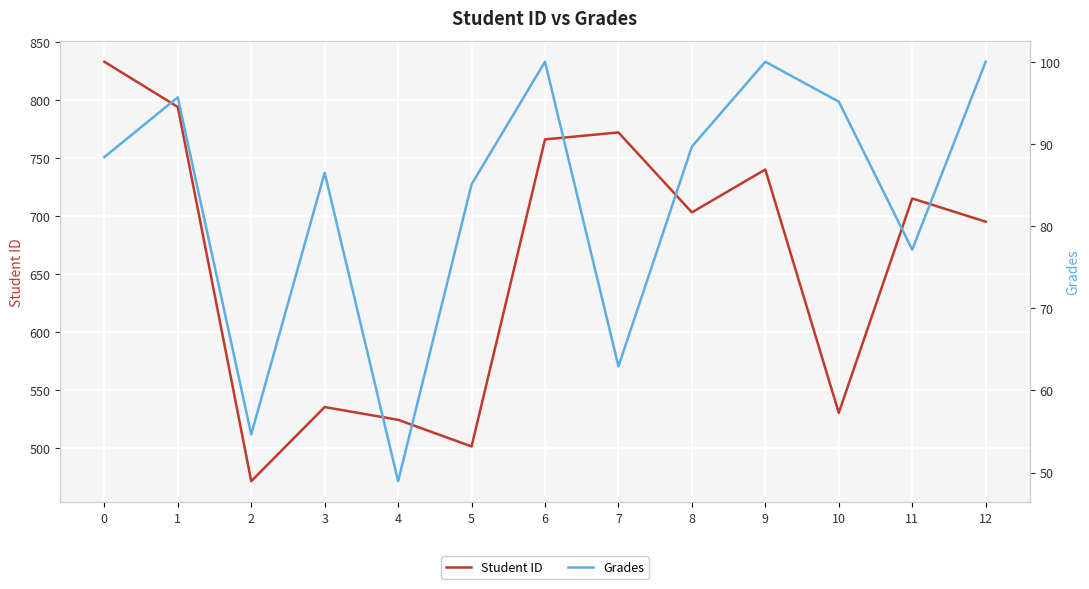

True or false: Student ID and Grades intersect in this chart.

False